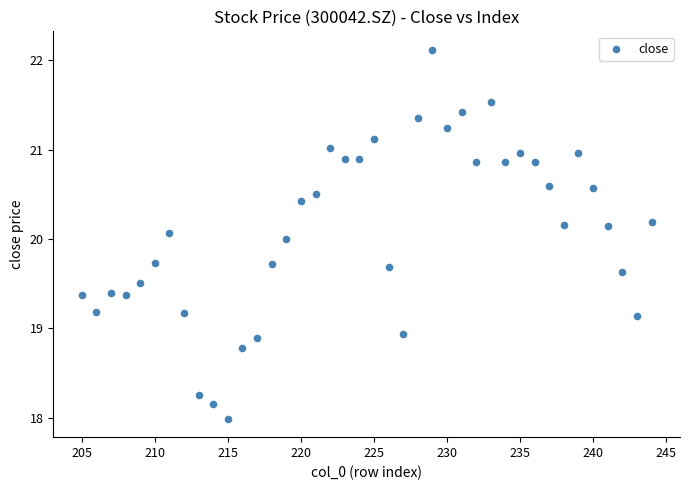

What is the range of Y values (max minus min)?

4.1